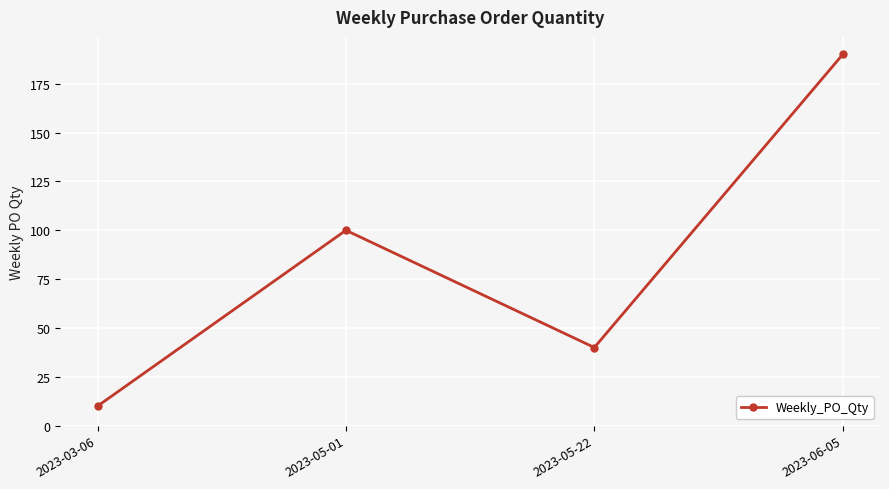

Where is the data nearest to the value 100?

2023-05-01